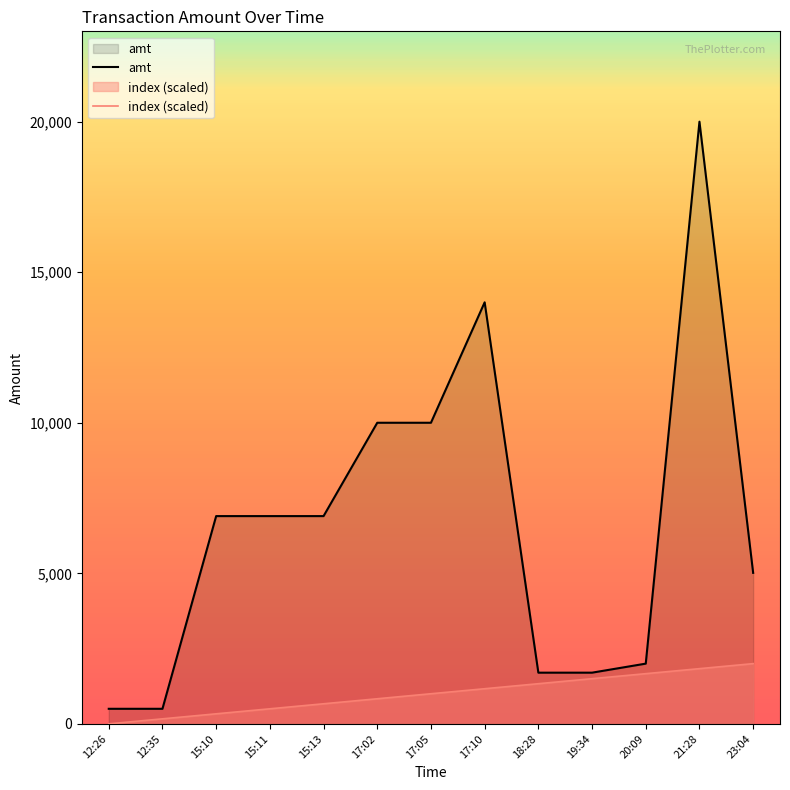

In amt, how many points are higher than both neighbors (excluding endpoints)?

2